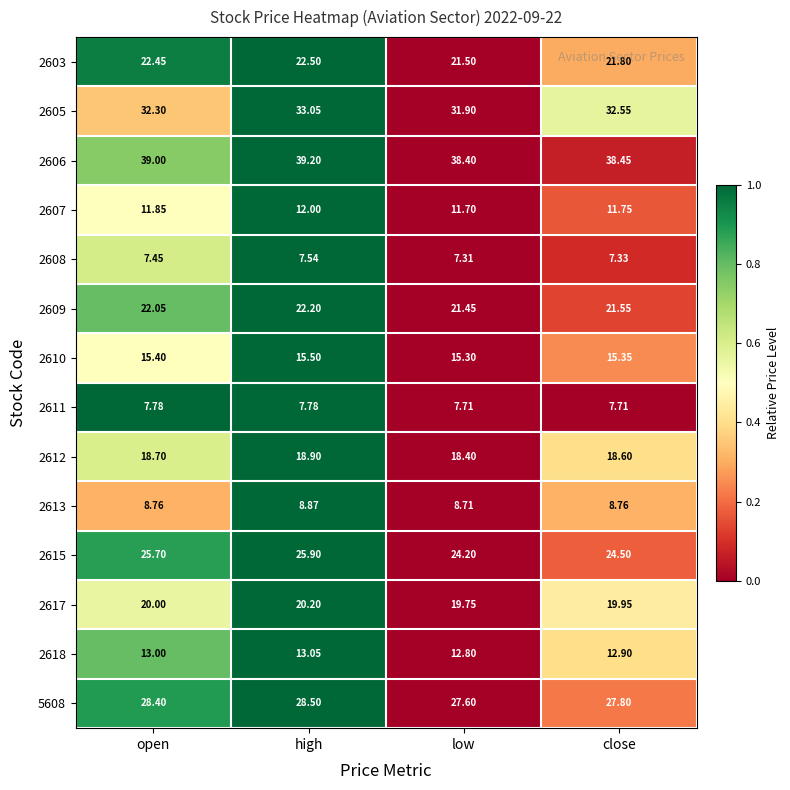

Where is 2603 nearest to the value 22?

close